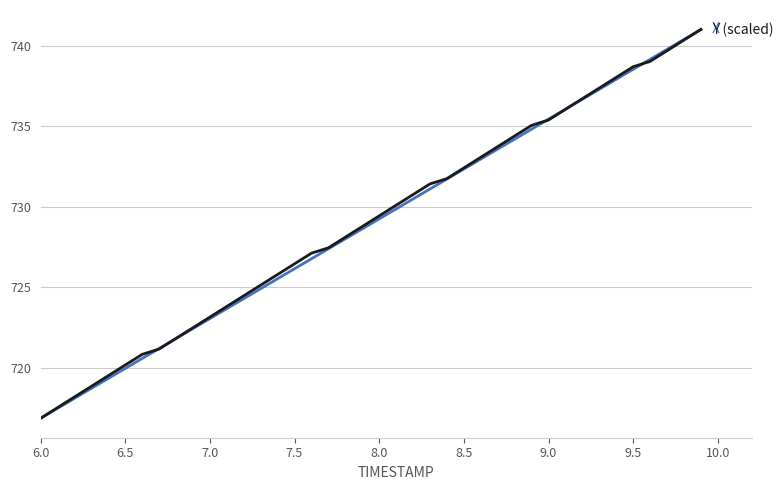

What is the smallest value displayed?

716.9